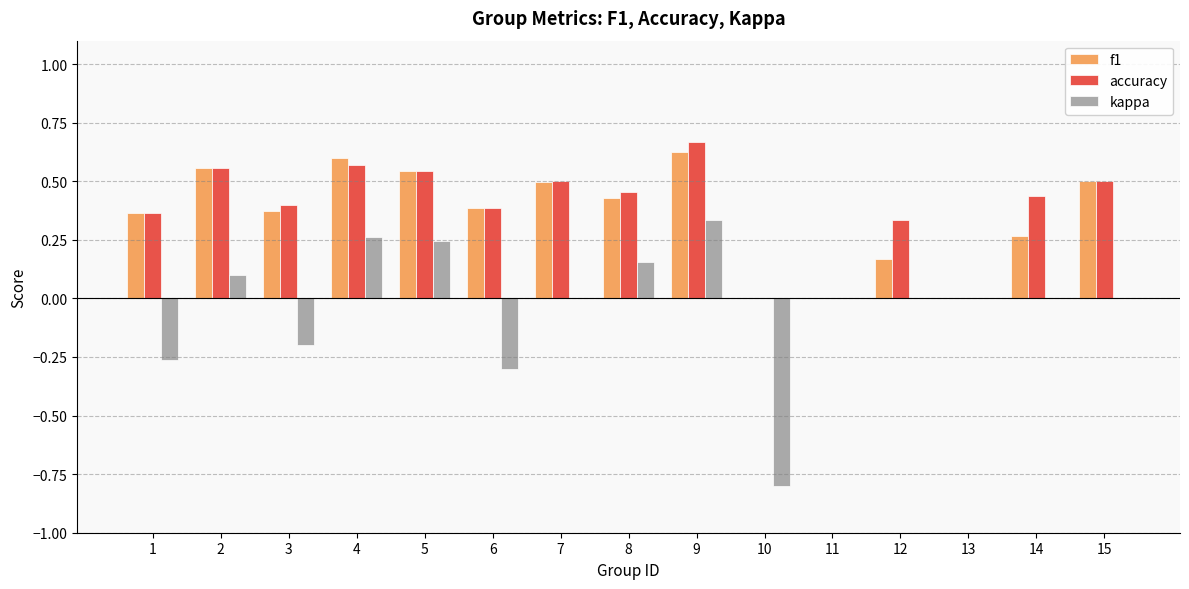

What are all the series names shown in the legend?

f1, accuracy, kappa